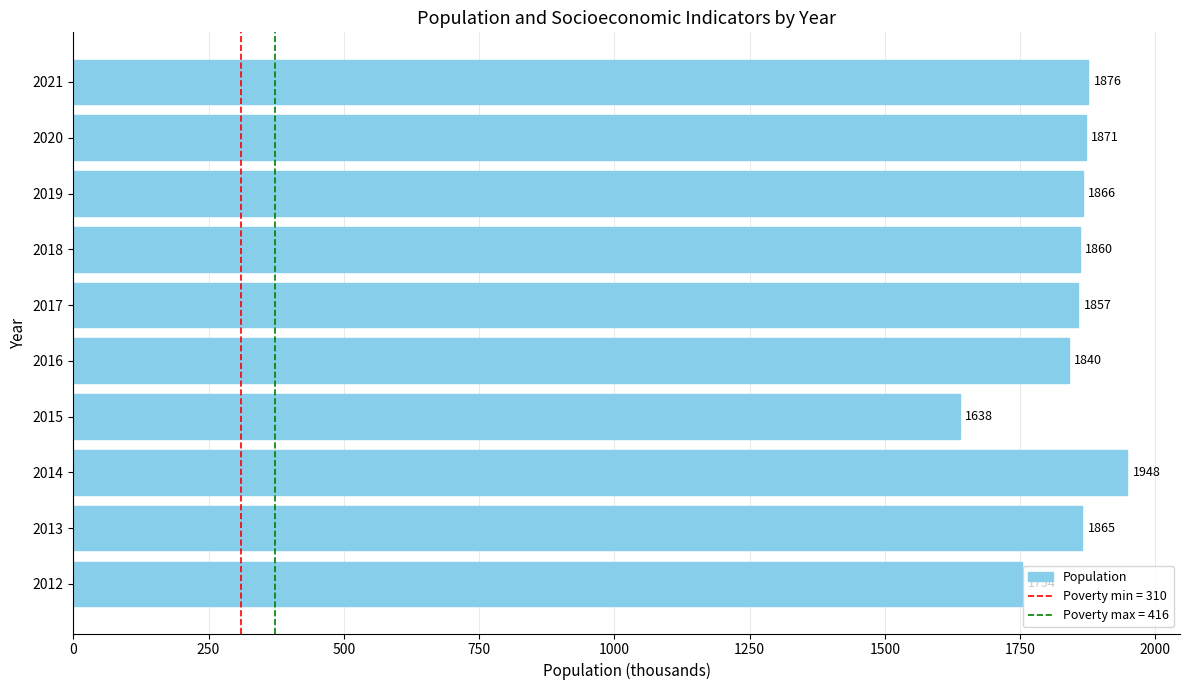

How many bars are there in total?

10